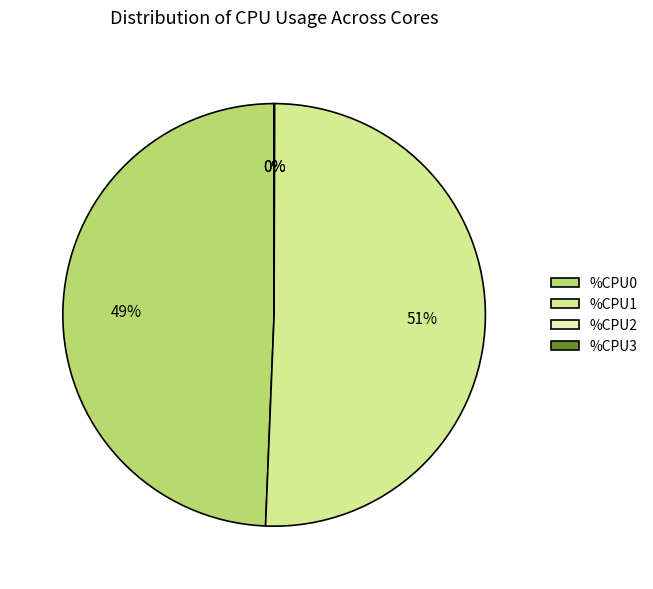

What percentage do %CPU1 and %CPU2 together represent?

51.0%